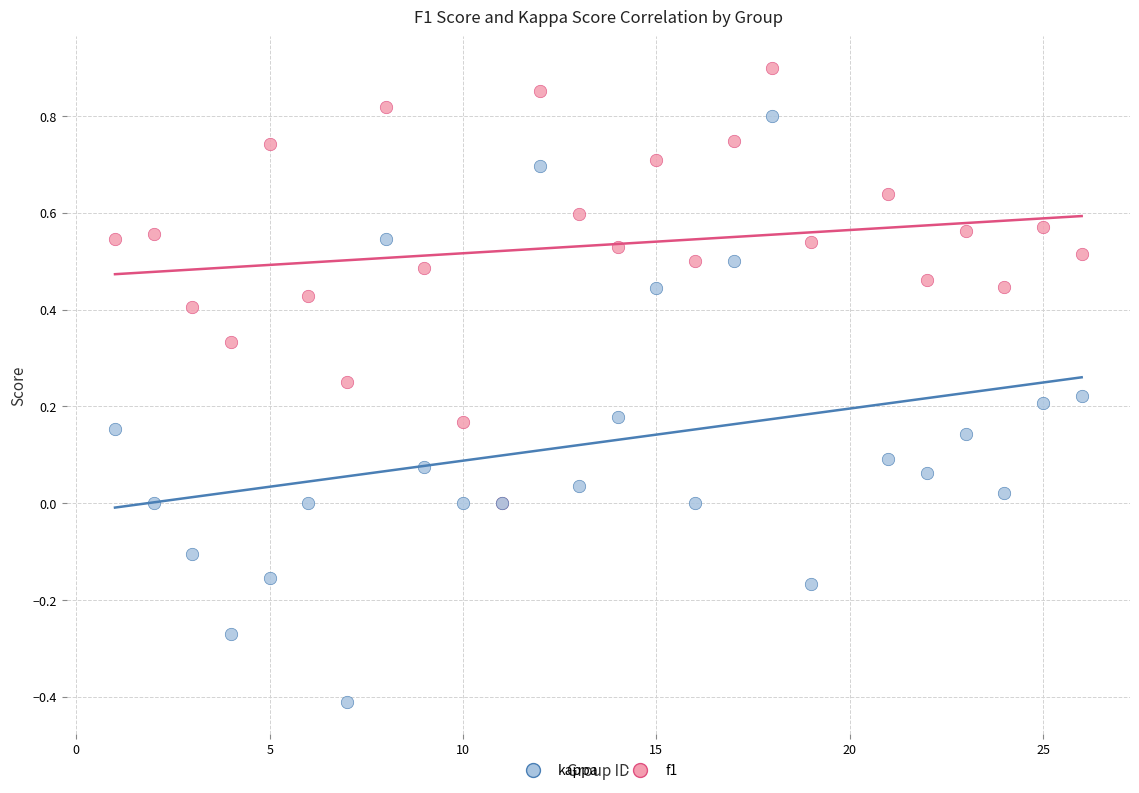

Which series contains the highest Y value?

f1